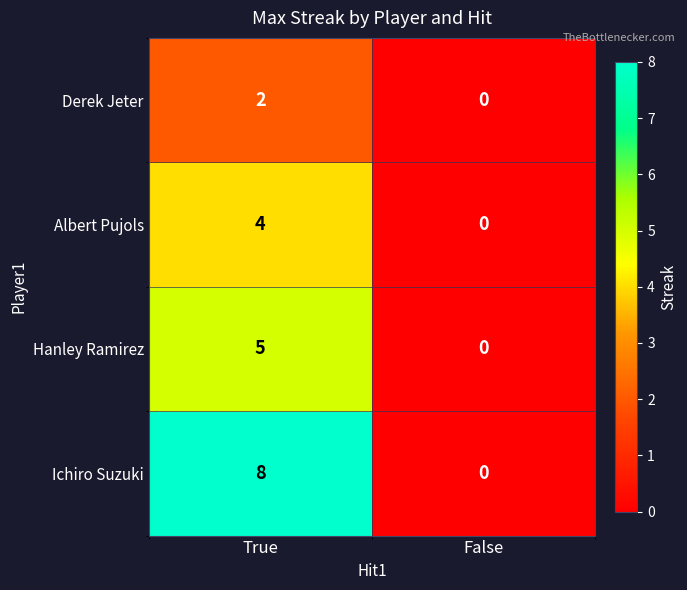

List the series in order of their overall mean, lowest first.

Derek Jeter, Albert Pujols, Hanley Ramirez, Ichiro Suzuki